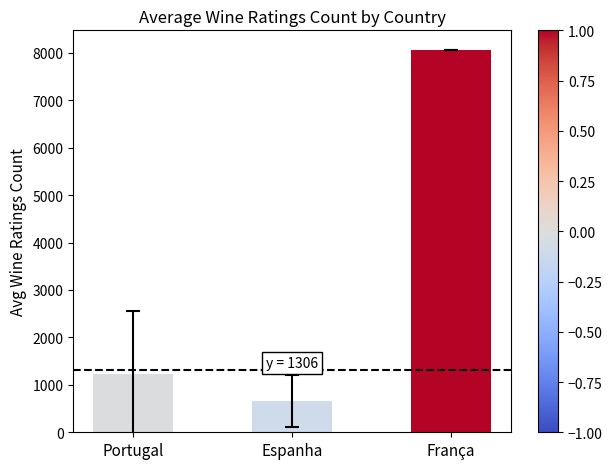

Which label corresponds to the largest value in the chart?

França